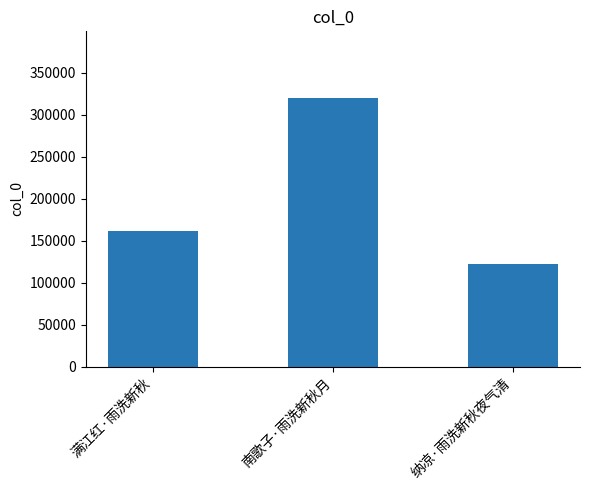

Rank the categories by value from highest to lowest.

南歌子·雨洗新秋月, 满江红·雨洗新秋, 纳凉·雨洗新秋夜气清